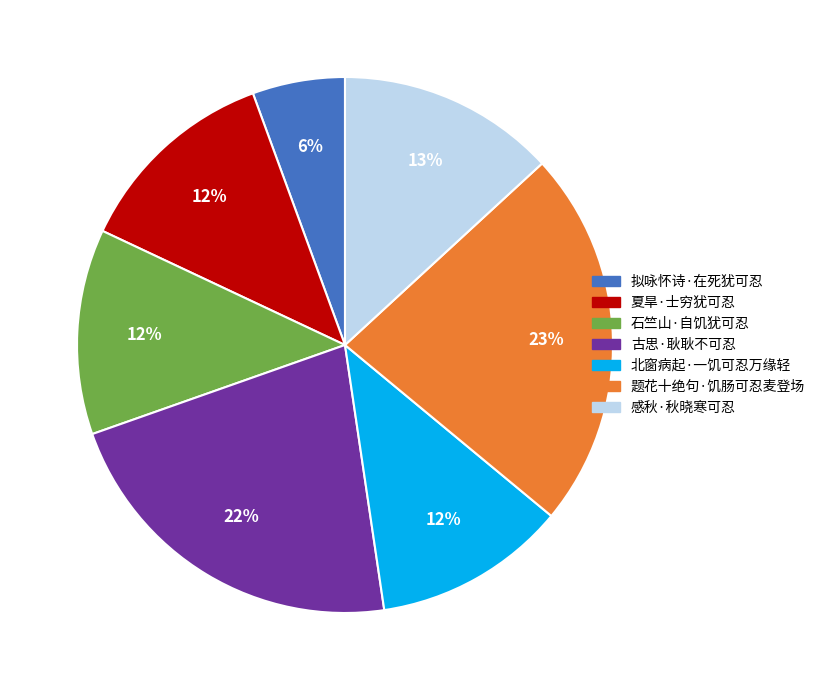

To the nearest percent, what percentage of the pie is 题花十绝句·饥肠可忍麦登场?

23%